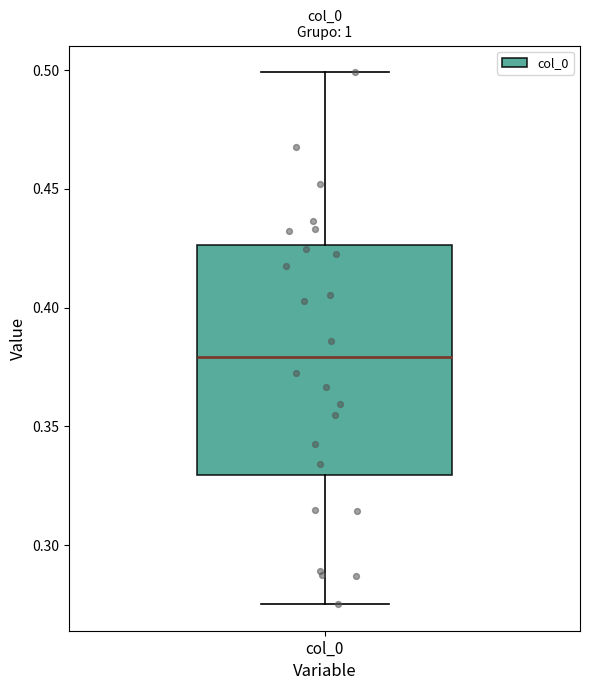

Where is the upper edge of the box for col_0 on the y-axis? The values are not printed on the chart, so give them approximately, as read against the axis.

0.425